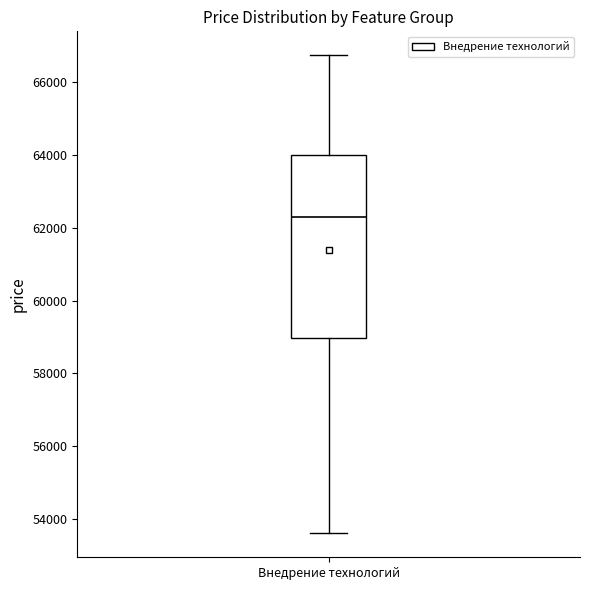

Read this box plot against the y-axis: the position of the median line, the range covered by the box, and the ends of both whiskers. The values are not printed on the chart, so give them approximately, as read against the axis.

median 62200, box 59000 to 64000, whiskers 53600 to 66800